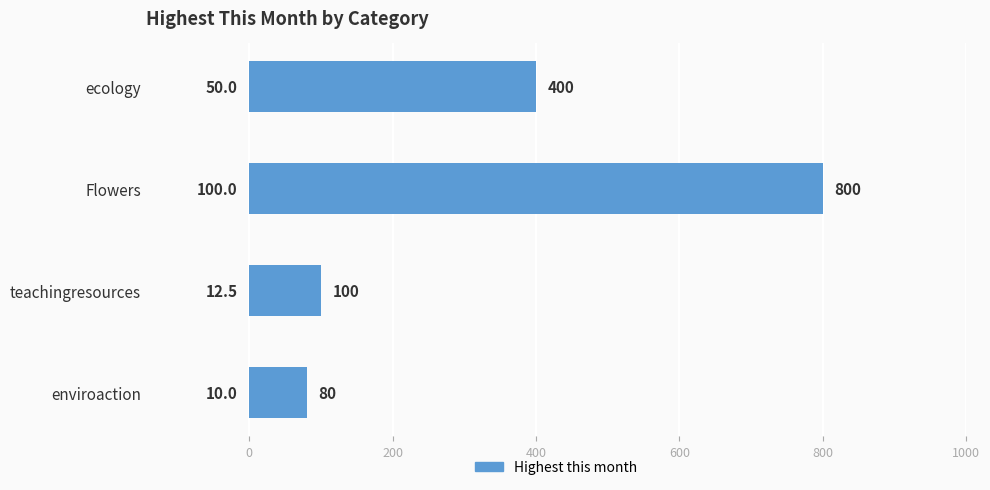

What is the minimum value shown in the chart?

80